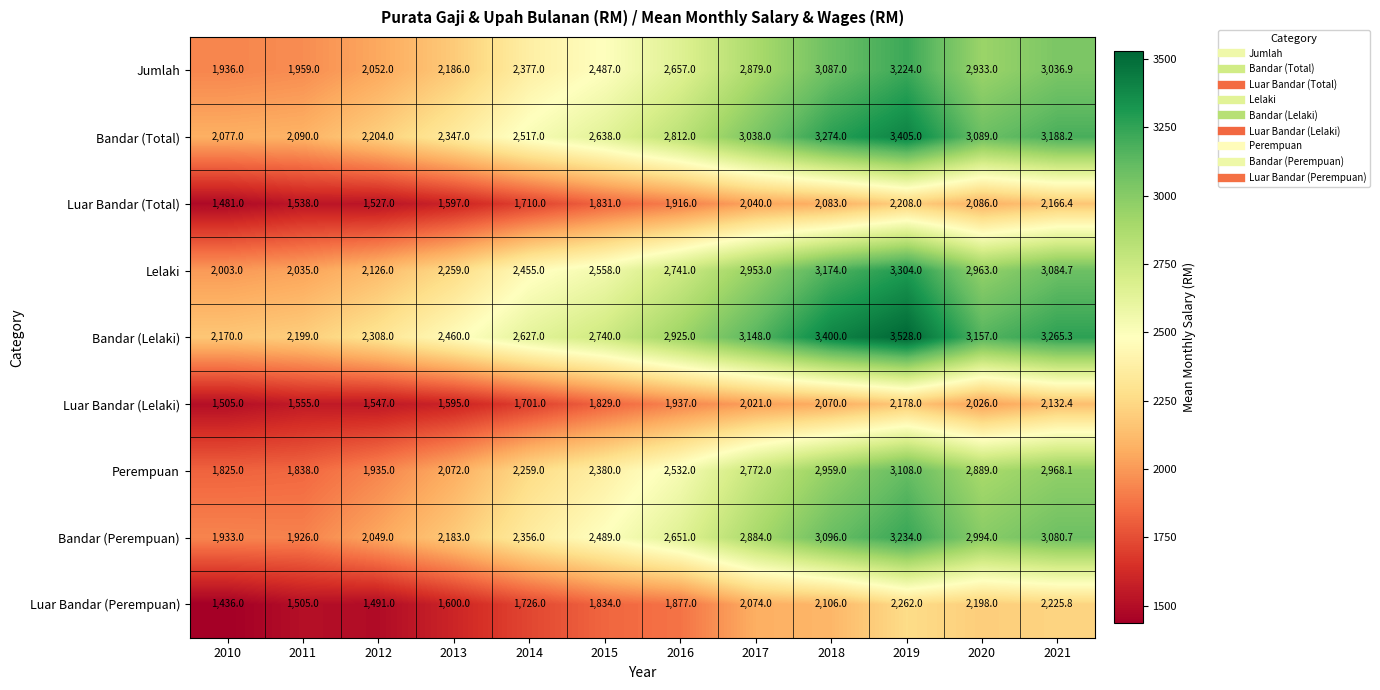

At how many categories does at least one series exceed 2010?

12